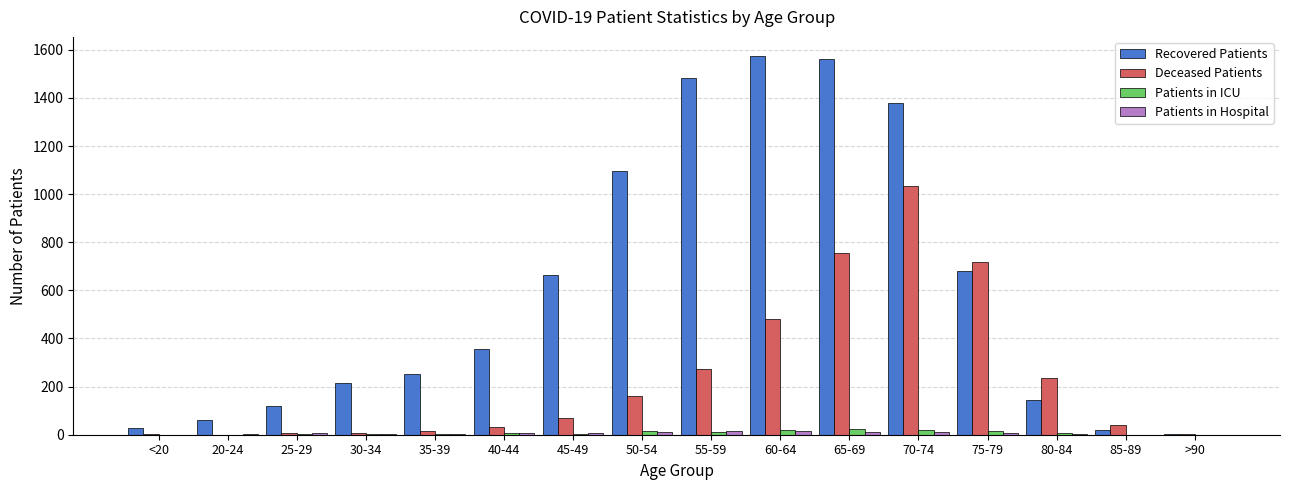

At which label is Recovered Patients closest to 789?

75-79